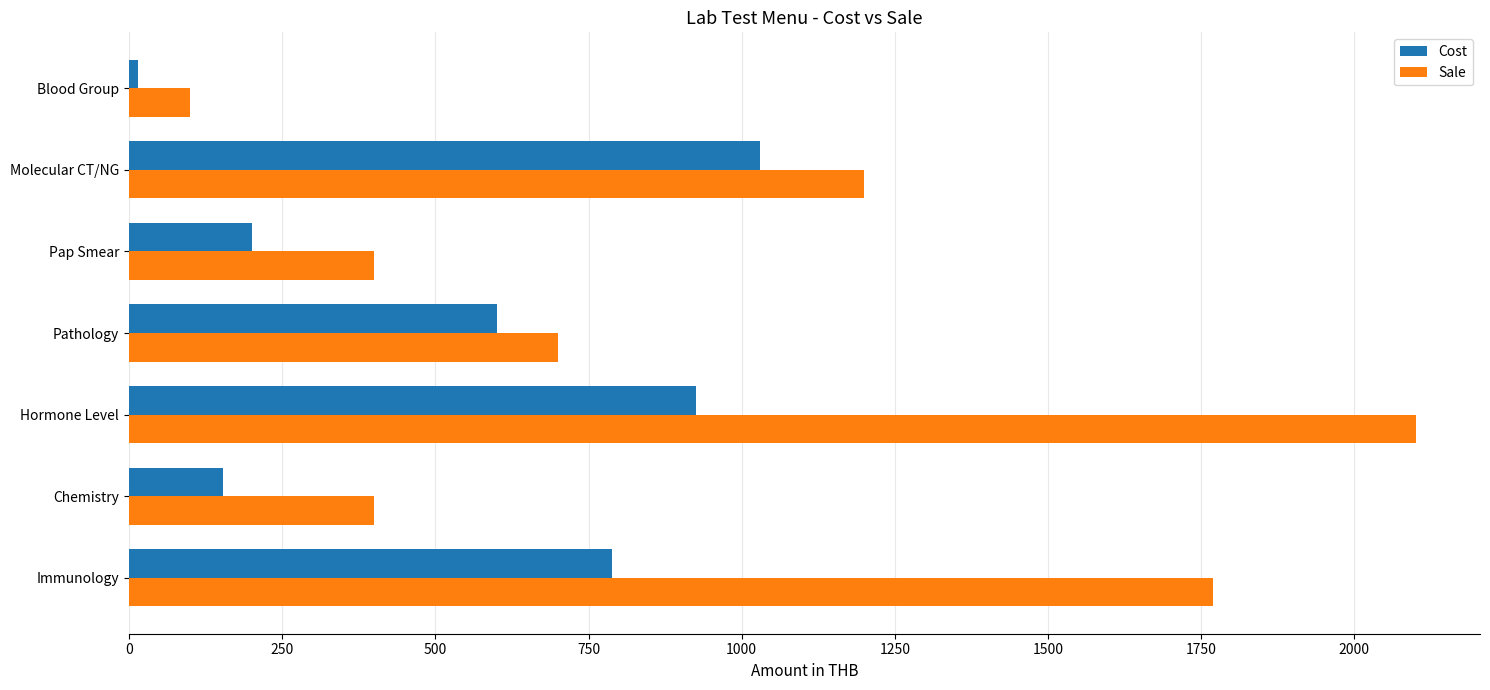

Is the value of Cost at Pap Smear greater than the value of Sale at Hormone Level?

No